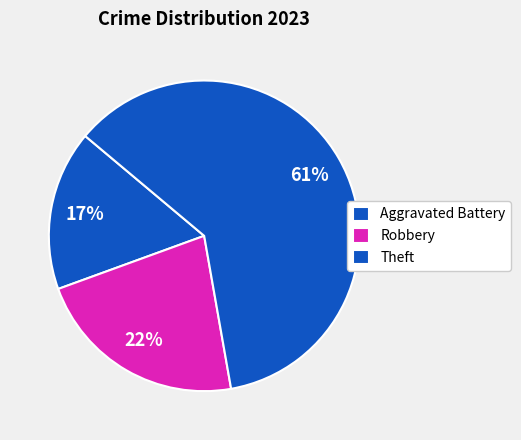

How many segments does this pie chart have?

3